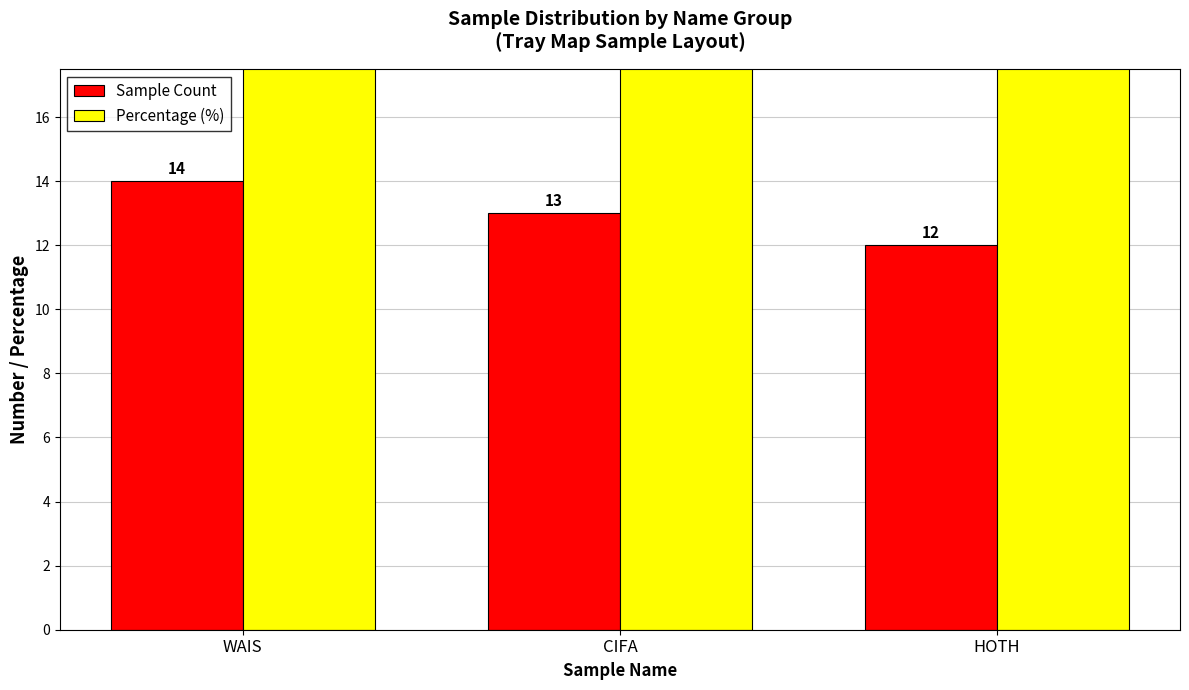

What is the sum of all Sample Count values?

39.0